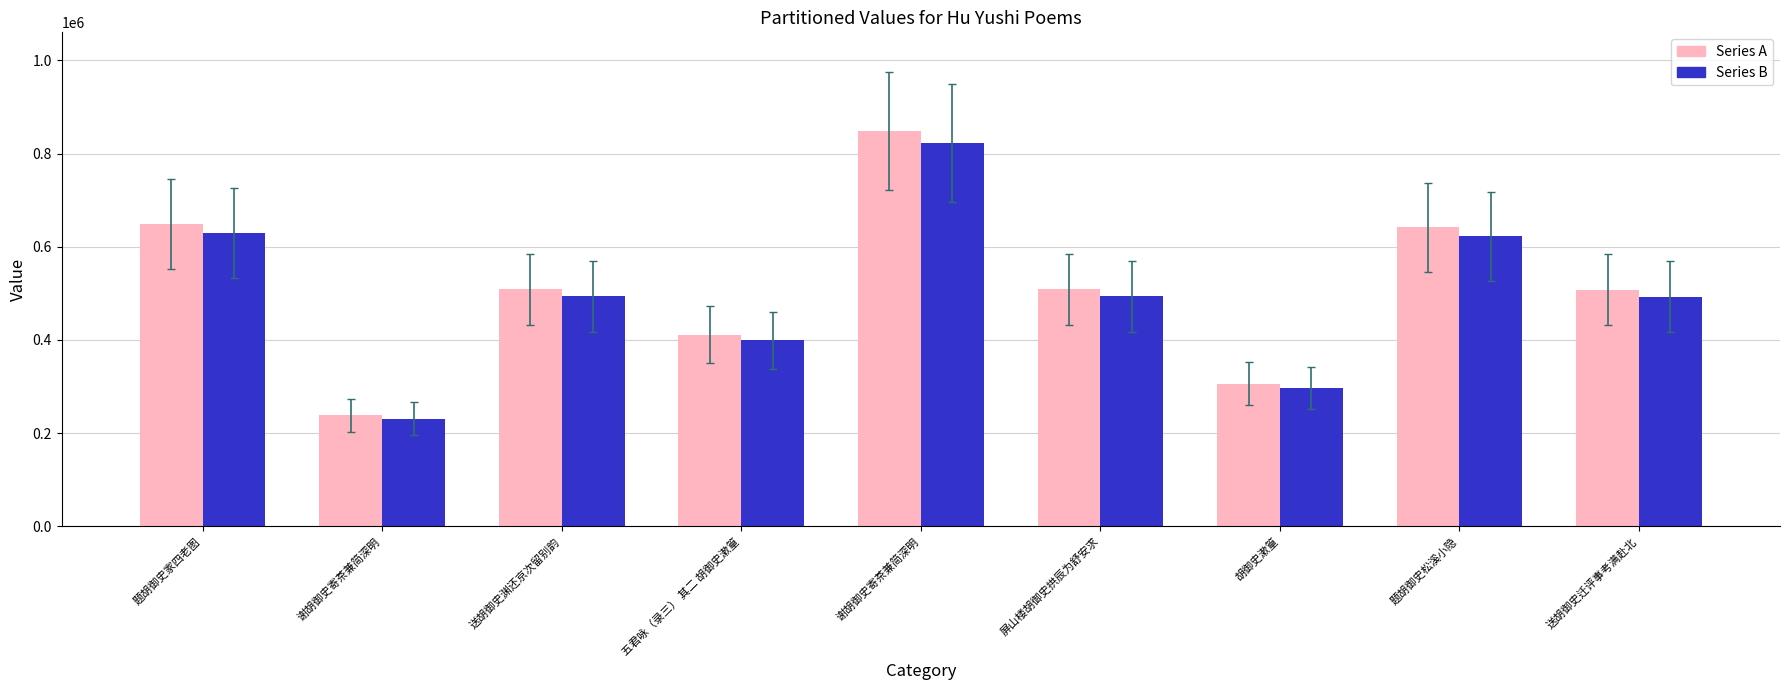

What is the difference between the Series A values at 题胡御史松溪小隐 and 五君咏（录三） 其二 胡御史漱篁?

230286